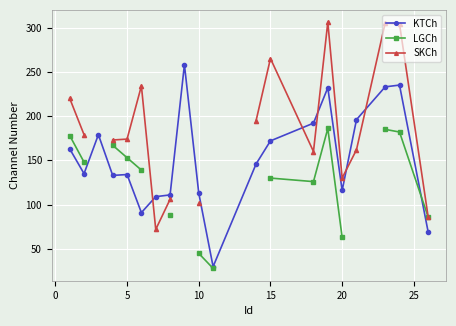

Which series has the largest range (max minus min)?

SKCh